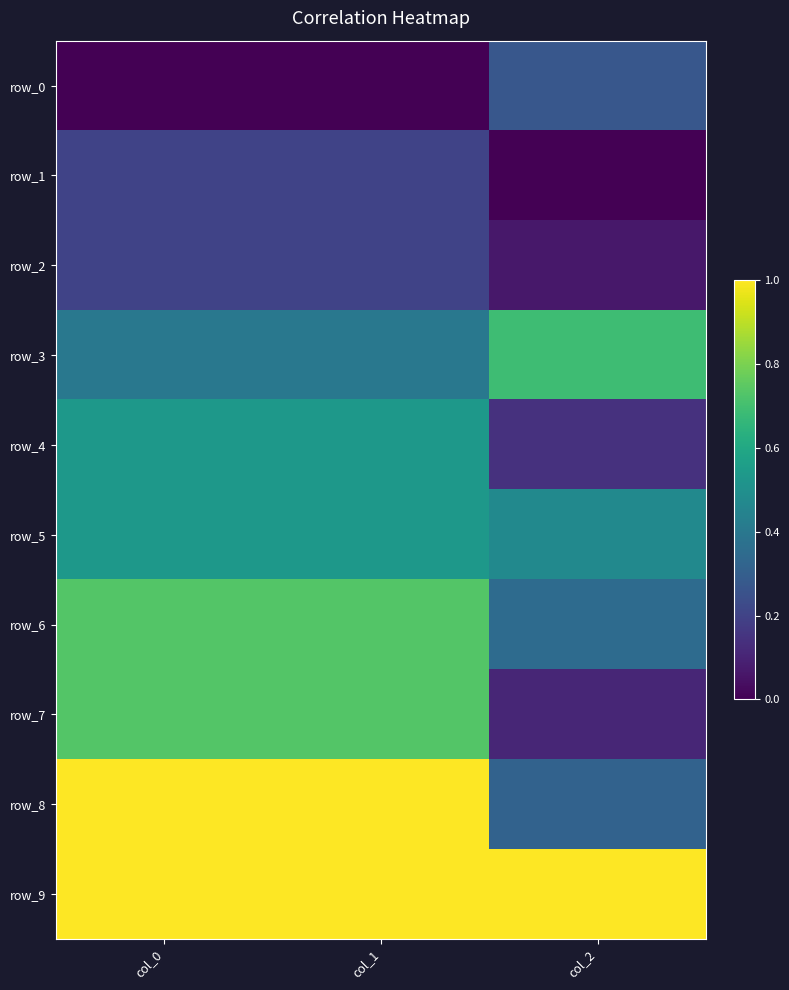

The value of row_3 at col_0 is 0.5. True or false?

False